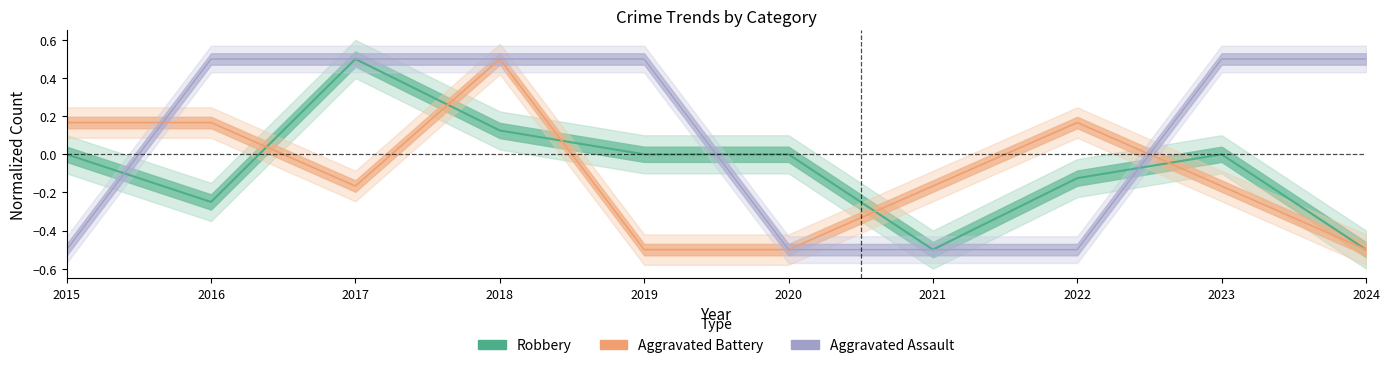

True or false: Aggravated Battery has more than 1 interior local peaks.

True